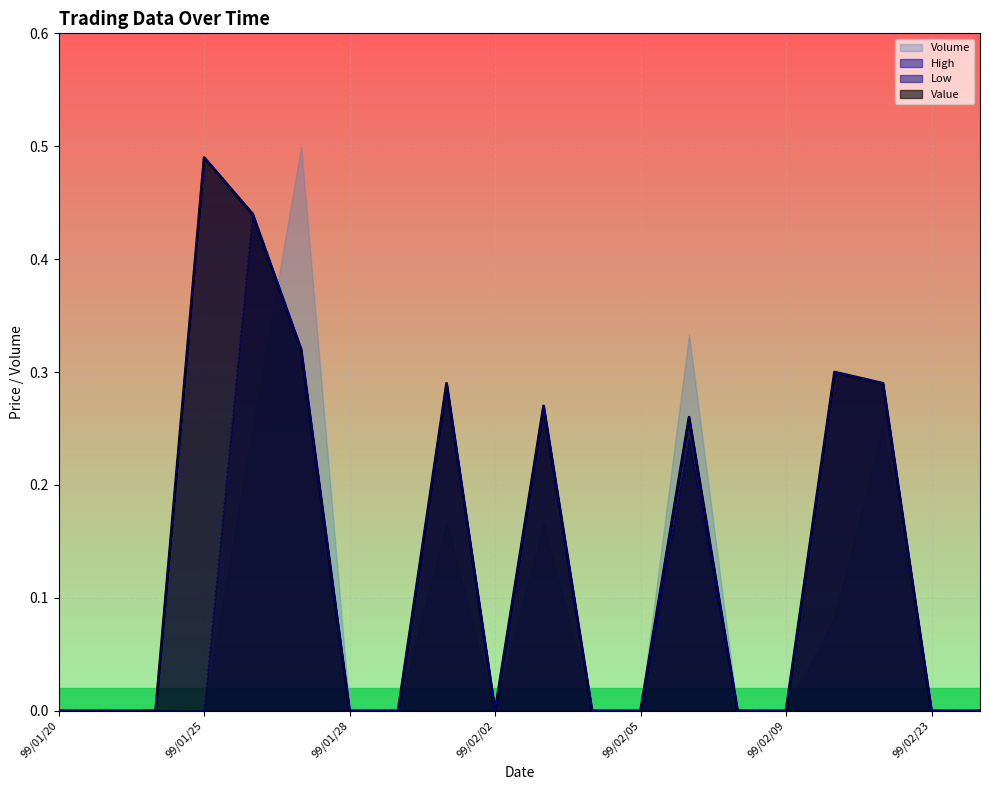

Is the value of Value at 99/01/27 greater than the value of Low at 99/01/27?

No